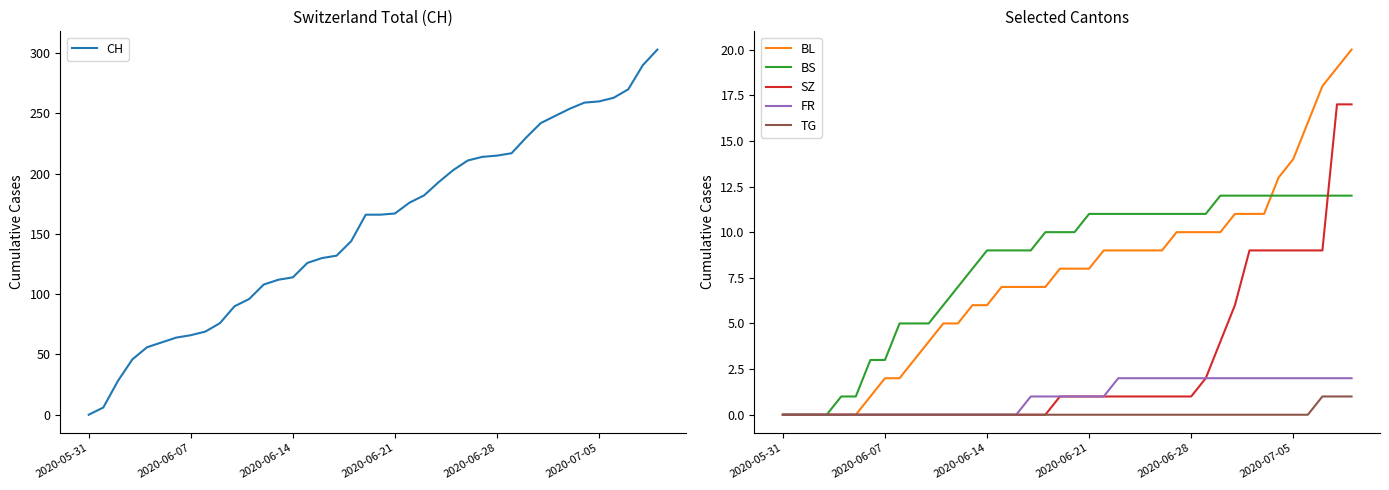

How many lines are shown in the chart?

6